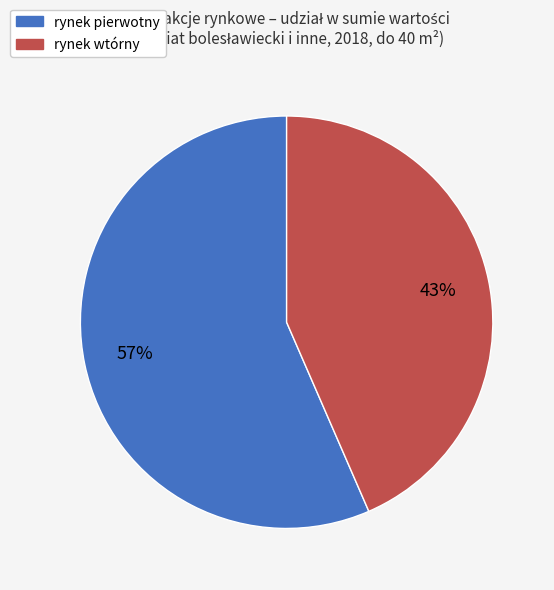

What is the ratio of the value at rynek pierwotny to the value at rynek wtórny?

1.3